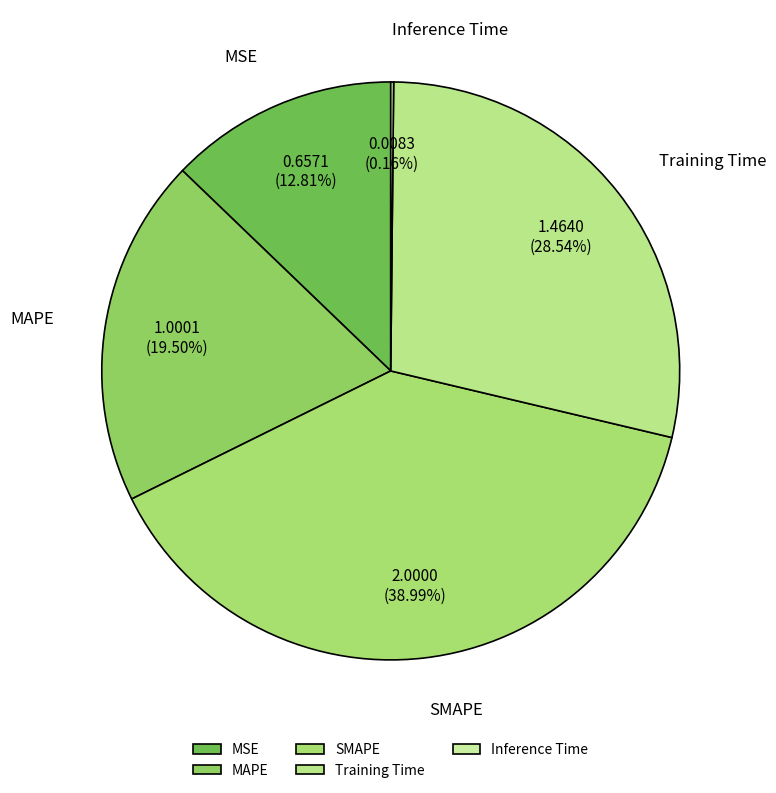

Which category has the biggest portion of the pie?

SMAPE